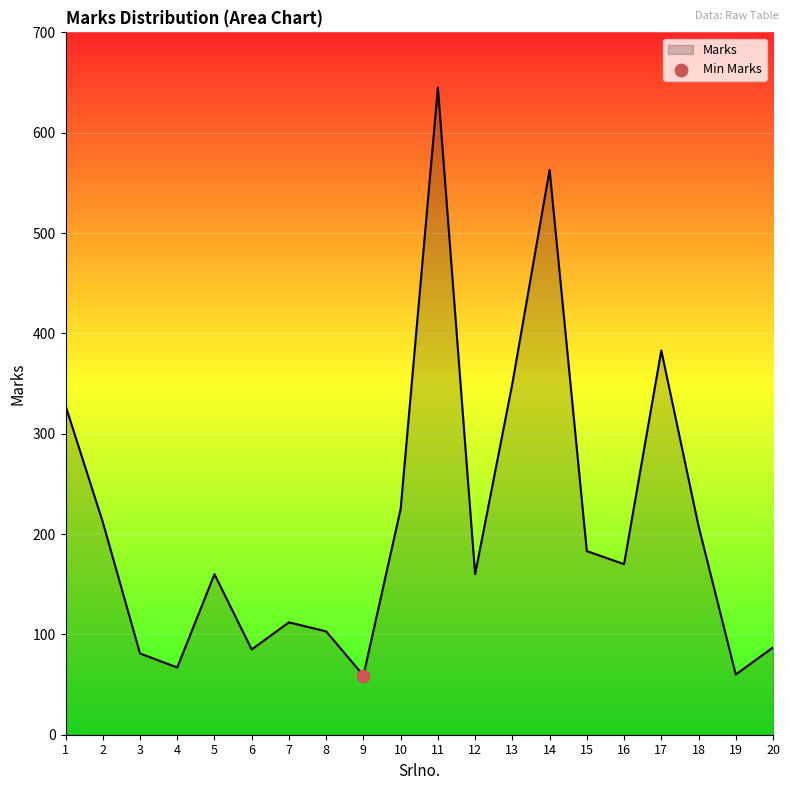

What is the ratio of the value at 13 to the value at 3?

4.3